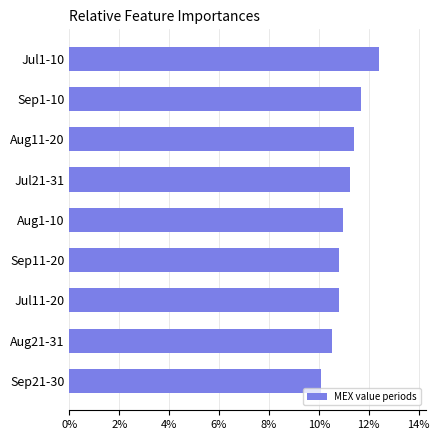

Reading top to bottom, extract all data points from this chart.

12.4	11.7	11.4	11.3	11.0	10.8	10.8	10.5	10.1